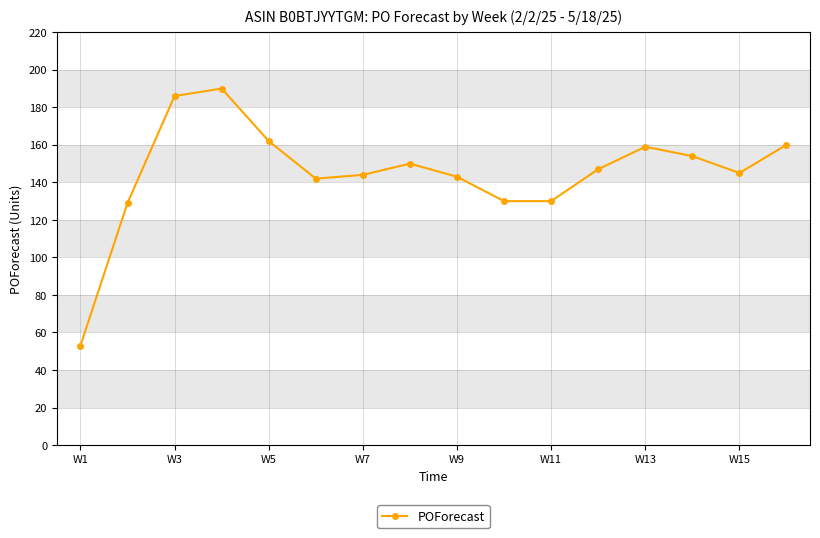

What is the difference between the second highest and second lowest values?

57